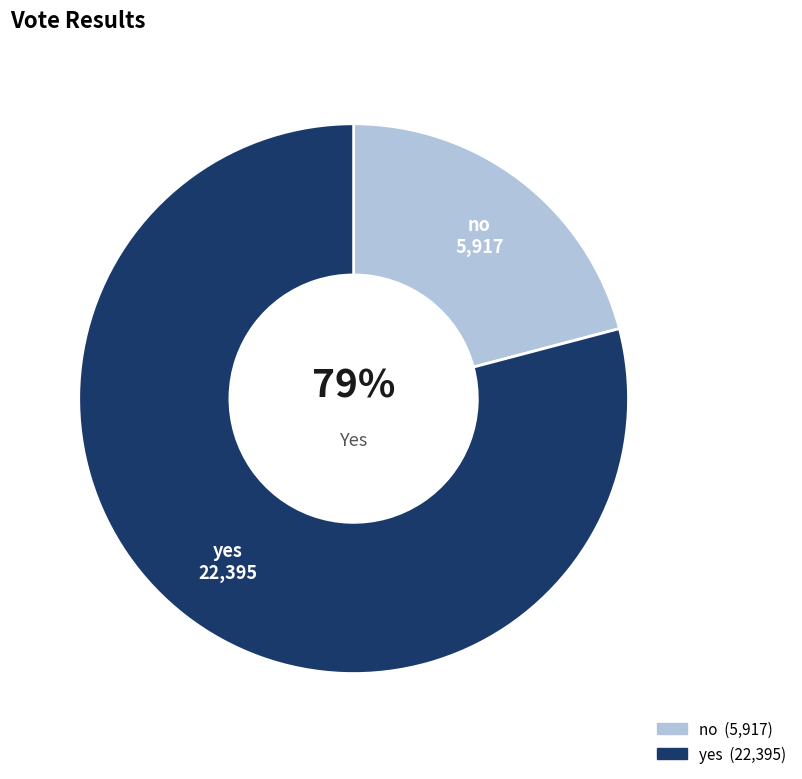

Does no account for over 50% of the chart?

No